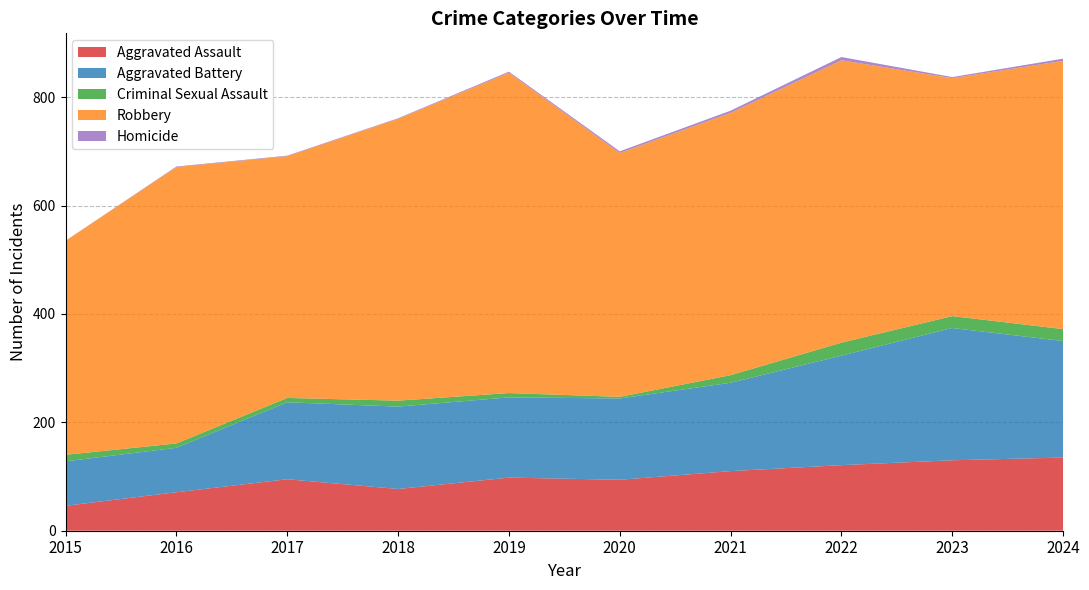

Reading right to left, what are all the values shown in this chart?

Aggravated Assault: 2024=135	2023=130	2022=121	2021=110	2020=94	2019=98	2018=77	2017=95	2016=71	2015=46
Aggravated Battery: 2024=215	2023=244	2022=202	2021=163	2020=150	2019=148	2018=152	2017=142	2016=82	2015=82
Criminal Sexual Assault: 2024=22	2023=22	2022=24	2021=14	2020=3	2019=8	2018=11	2017=8	2016=8	2015=12
Robbery: 2024=495	2023=439	2022=521	2021=484	2020=450	2019=591	2018=520	2017=446	2016=510	2015=395
Homicide: 2024=4	2023=2	2022=6	2021=4	2020=3	2019=2	2018=1	2017=1	2016=1	2015=0